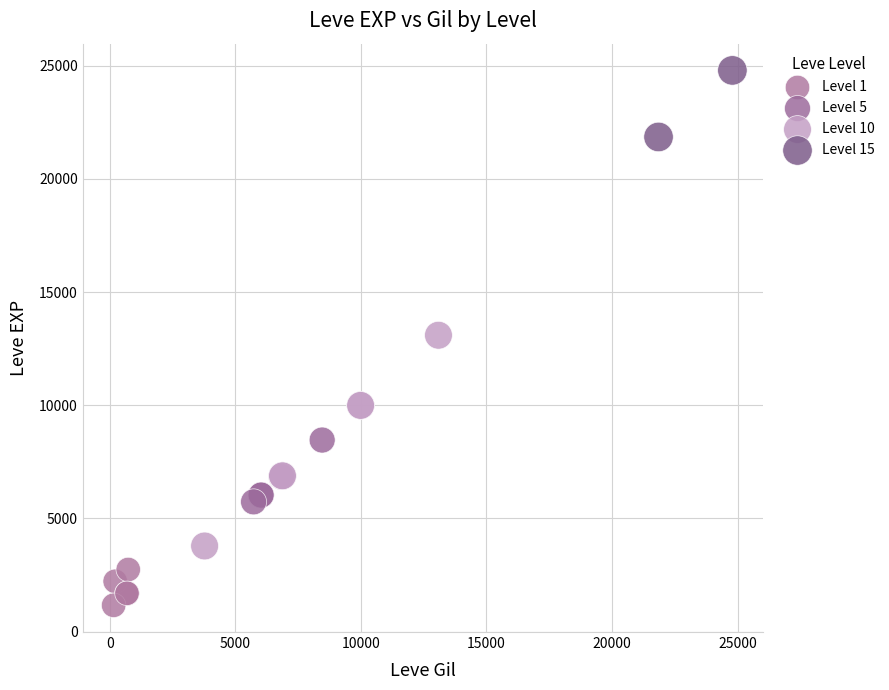

Which series has the widest spread of Y values?

Level 10